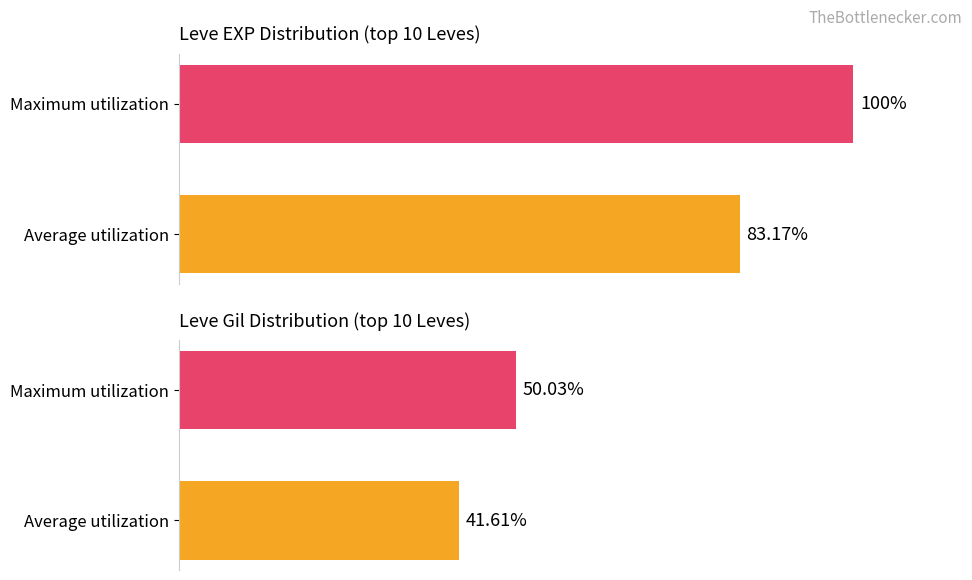

What is the smallest value displayed?

41.6